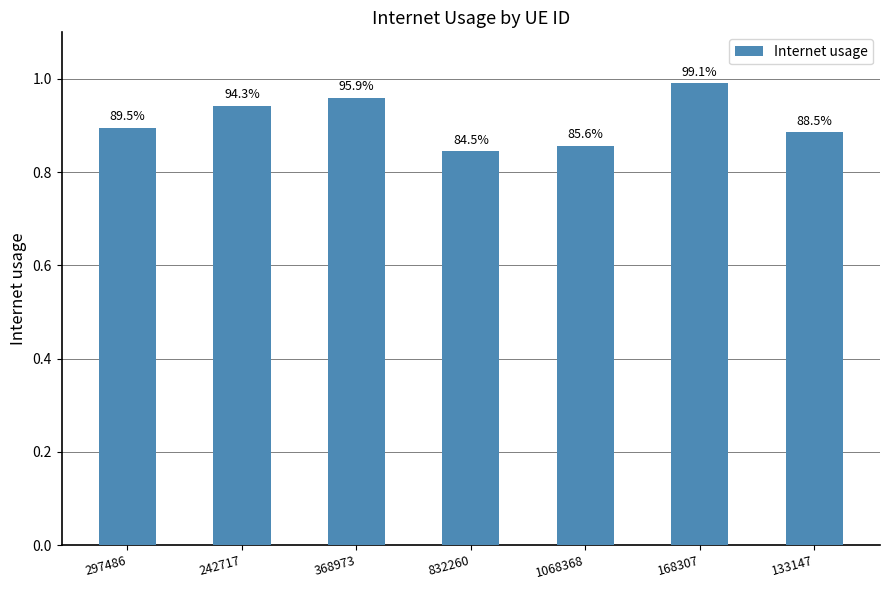

What is the change in value from 297486 to 368973?

+0.1